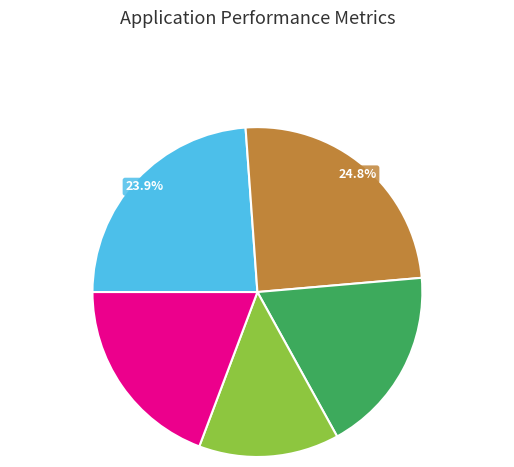

Is there a majority slice in this chart?

No